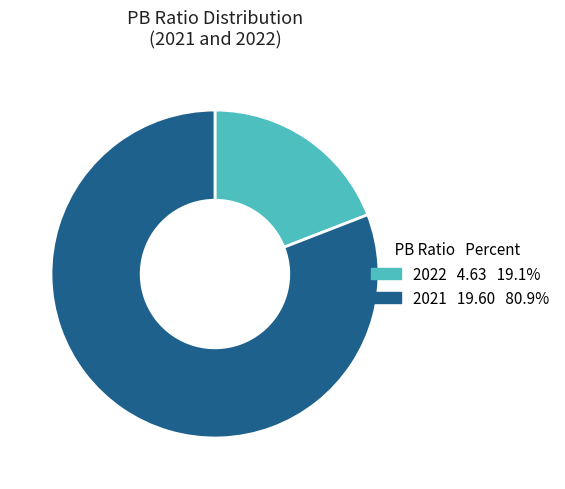

Does 2021 account for over 50% of the chart?

Yes